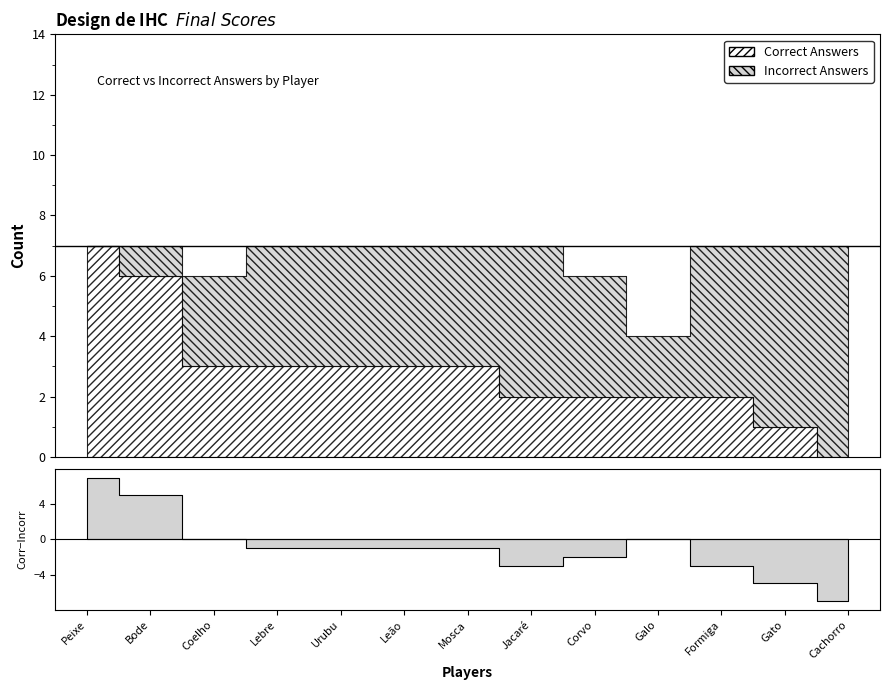

At which category does the chart reach its peak across all series?

Peixe